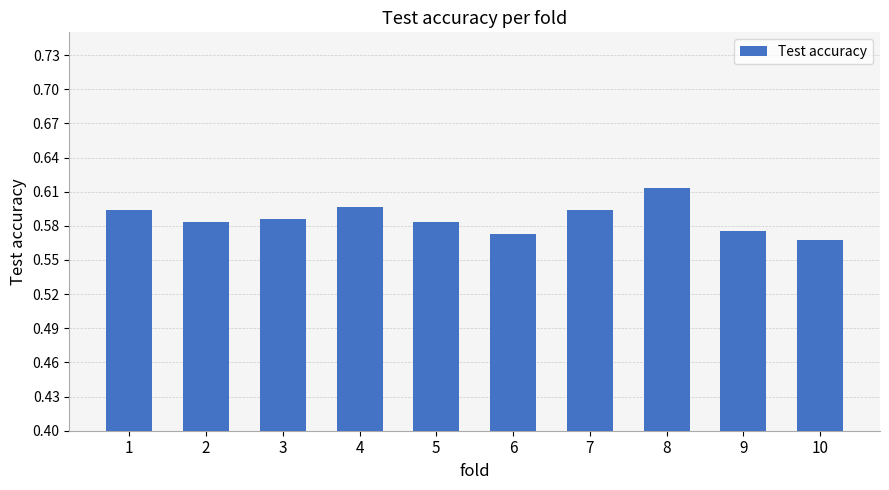

The chart shows a value of 1.0 at 4. True or false?

False